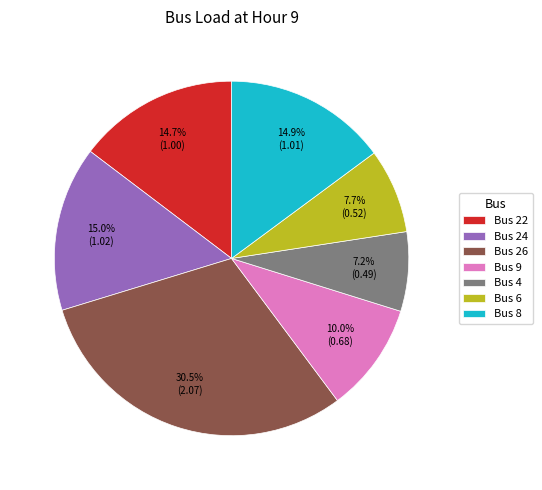

What percentage is NOT represented by Bus 8?

85.1%